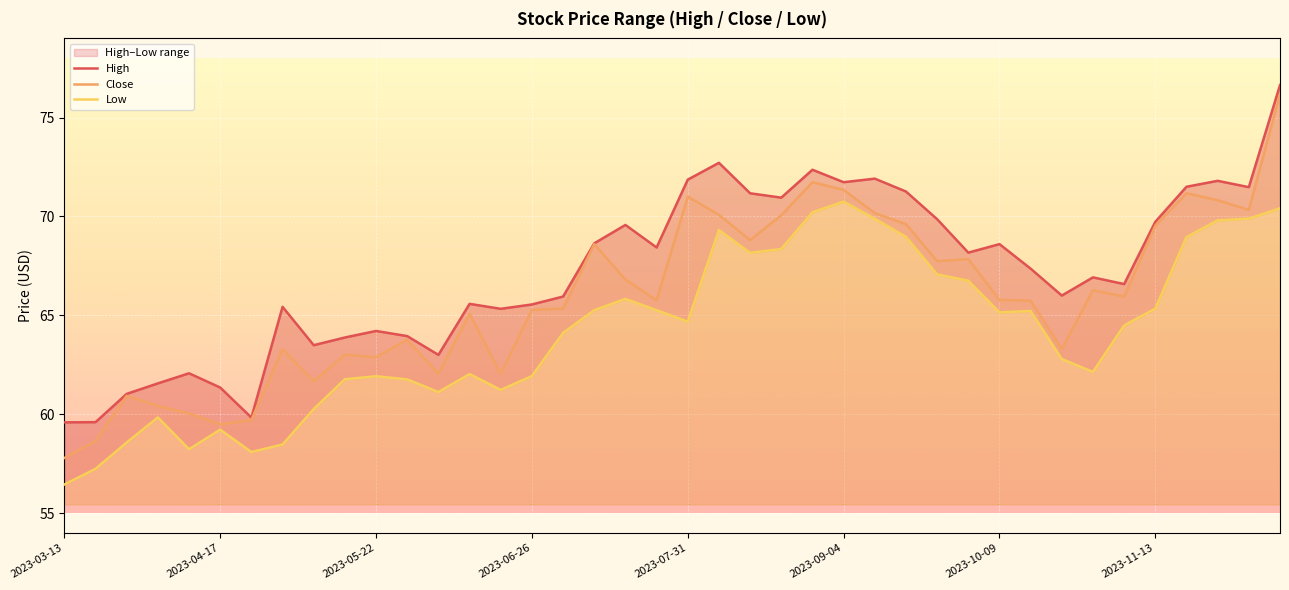

The Close series shows 71.3 at 2023-09-04. True or false?

True